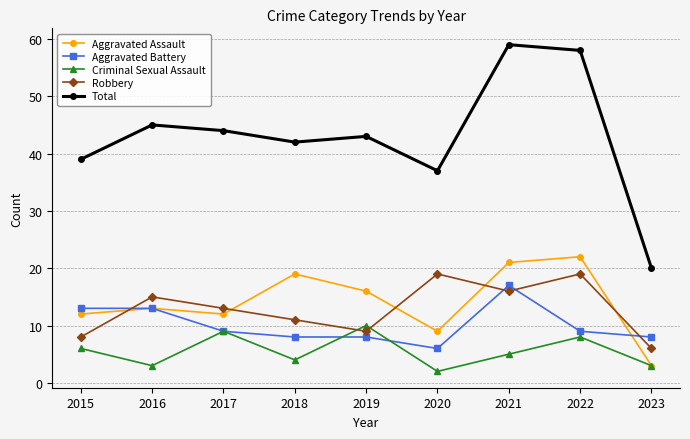

What is the average value of the Total series?

43